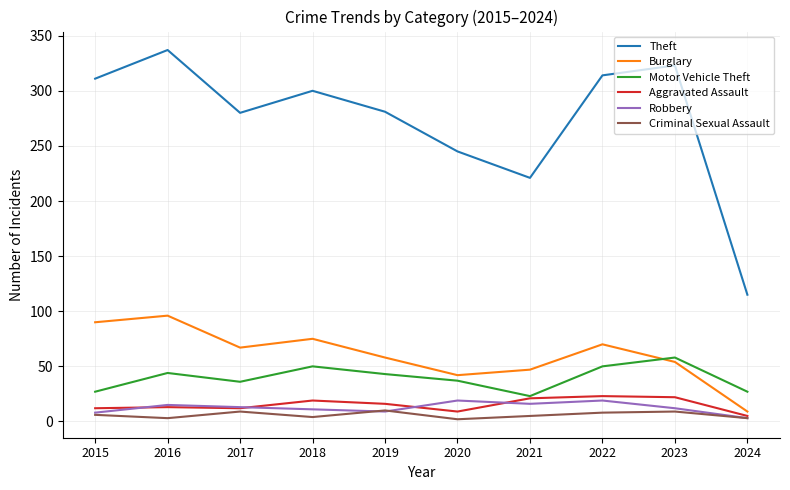

How many interior local peaks does the Criminal Sexual Assault series have?

3